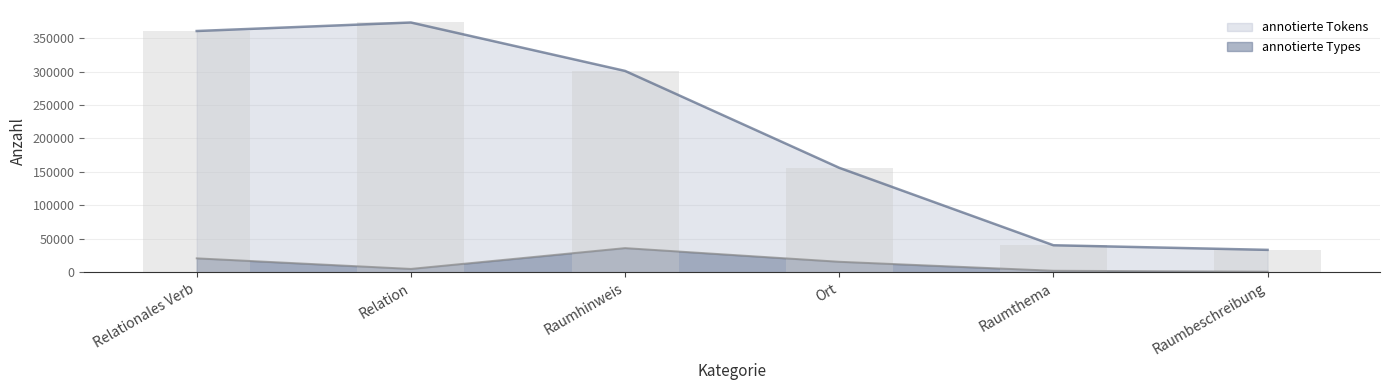

What is the spread (max minus min) of values at Relation?

368100